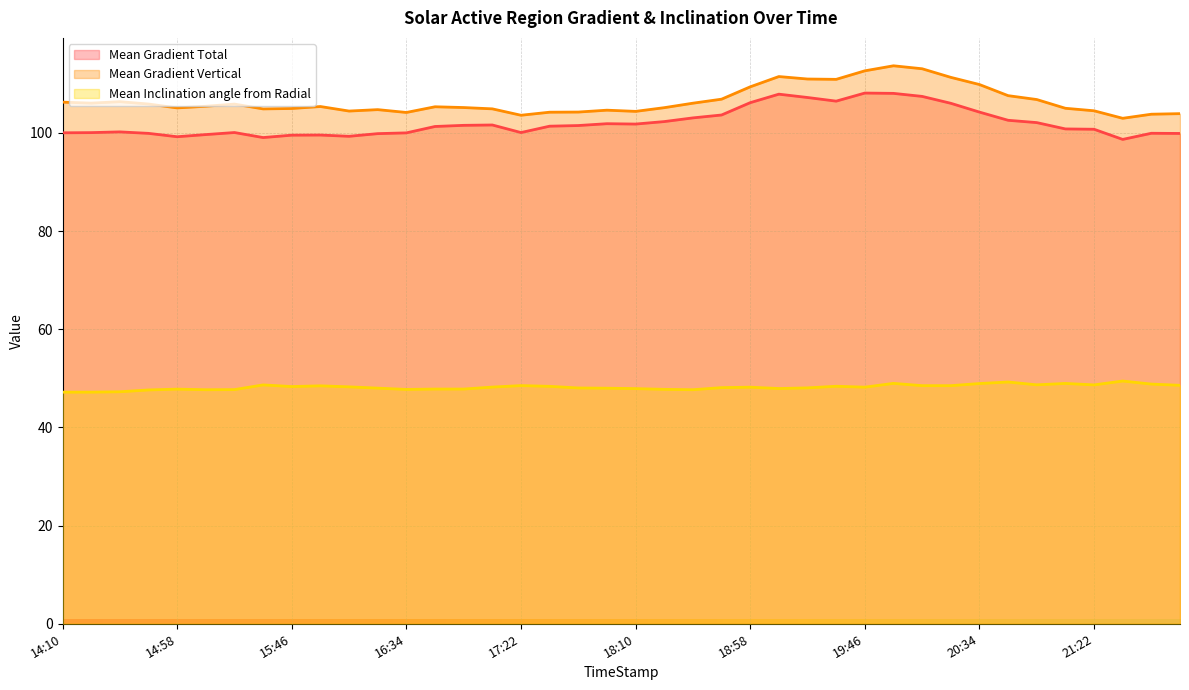

What is the maximum value for Mean Gradient Vertical?

113.7